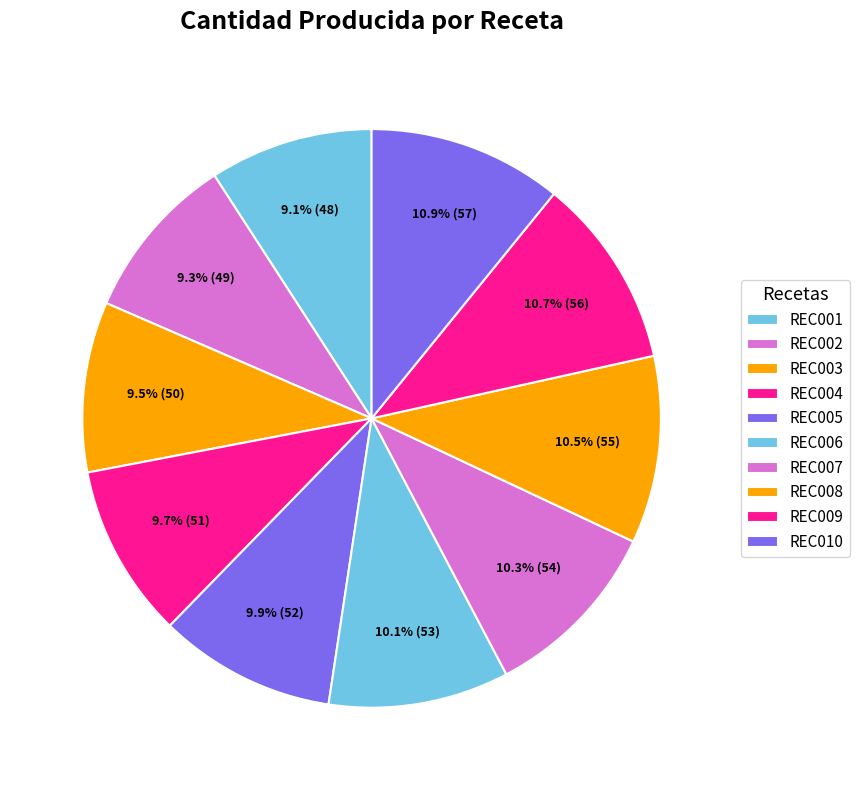

How many segments does this pie chart have?

10